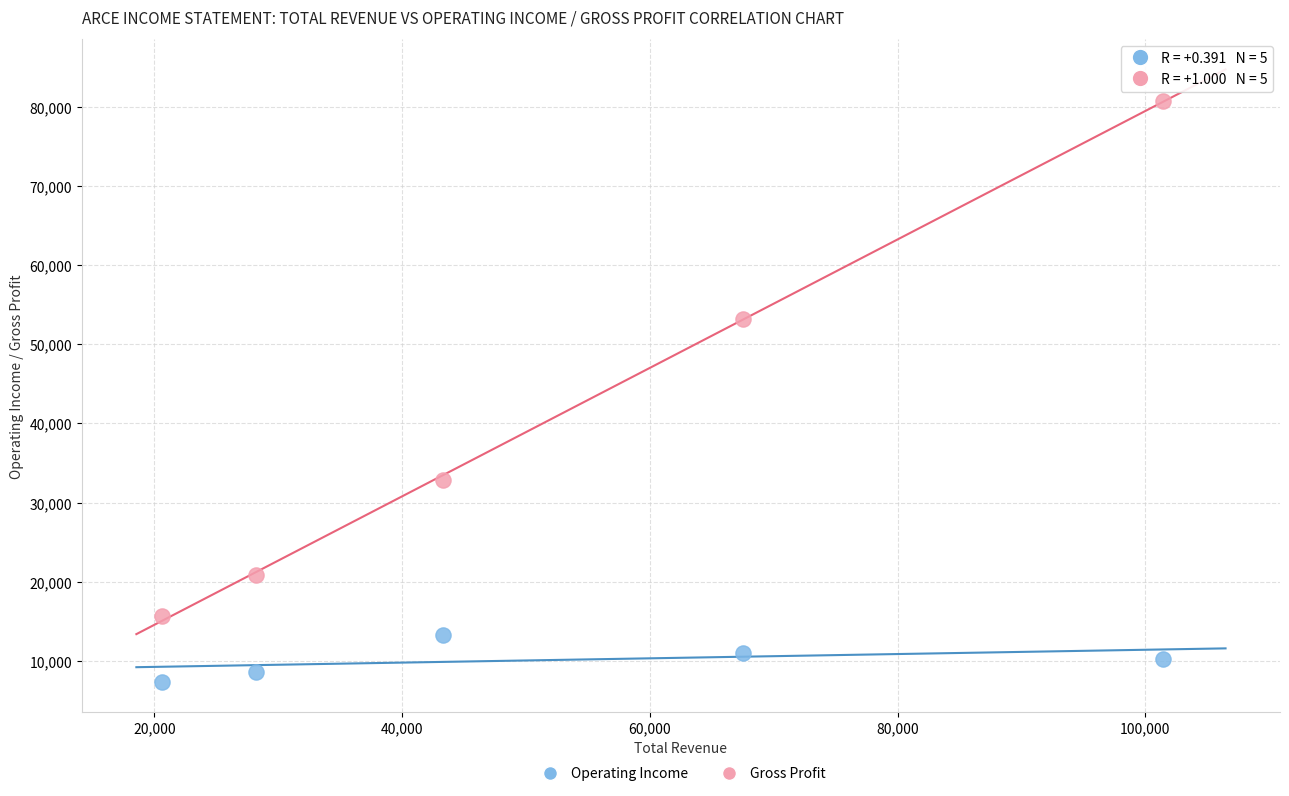

Which series reaches the minimum Y coordinate?

Operating Income